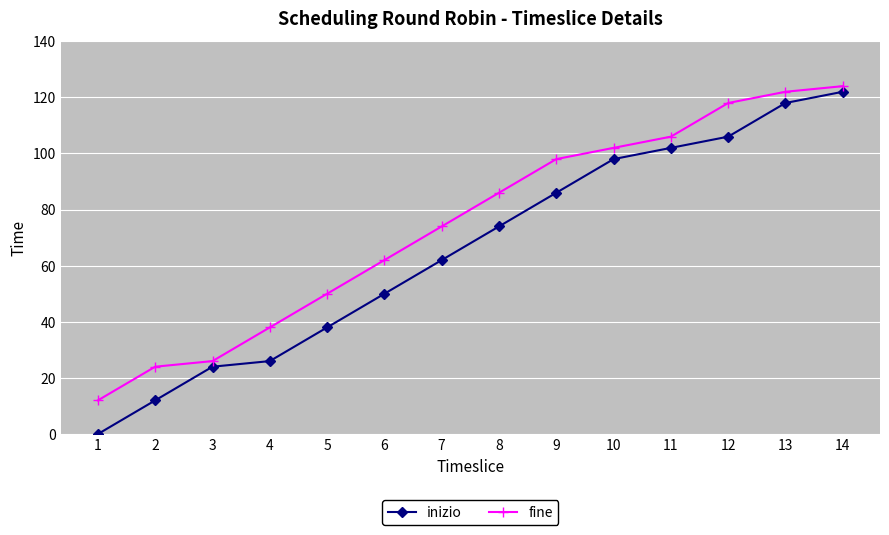

Rank the categories by inizio value from highest to lowest.

14, 13, 12, 11, 10, 9, 8, 7, 6, 5, 4, 3, 2, 1